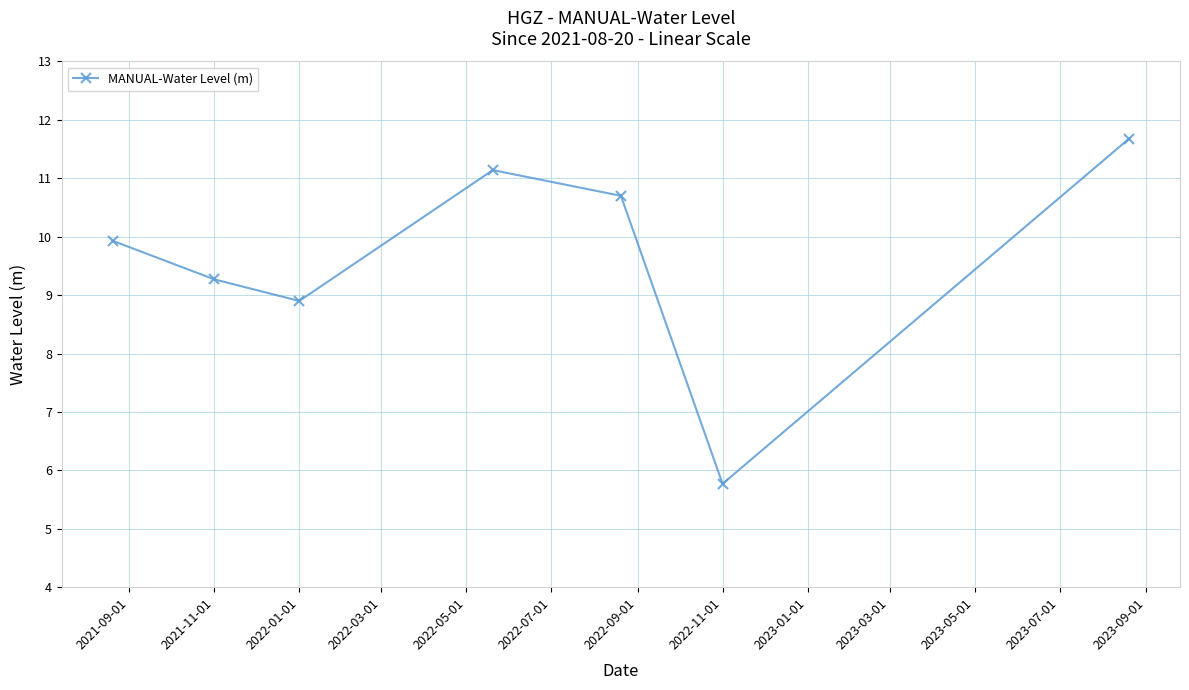

What is the average value?

9.6